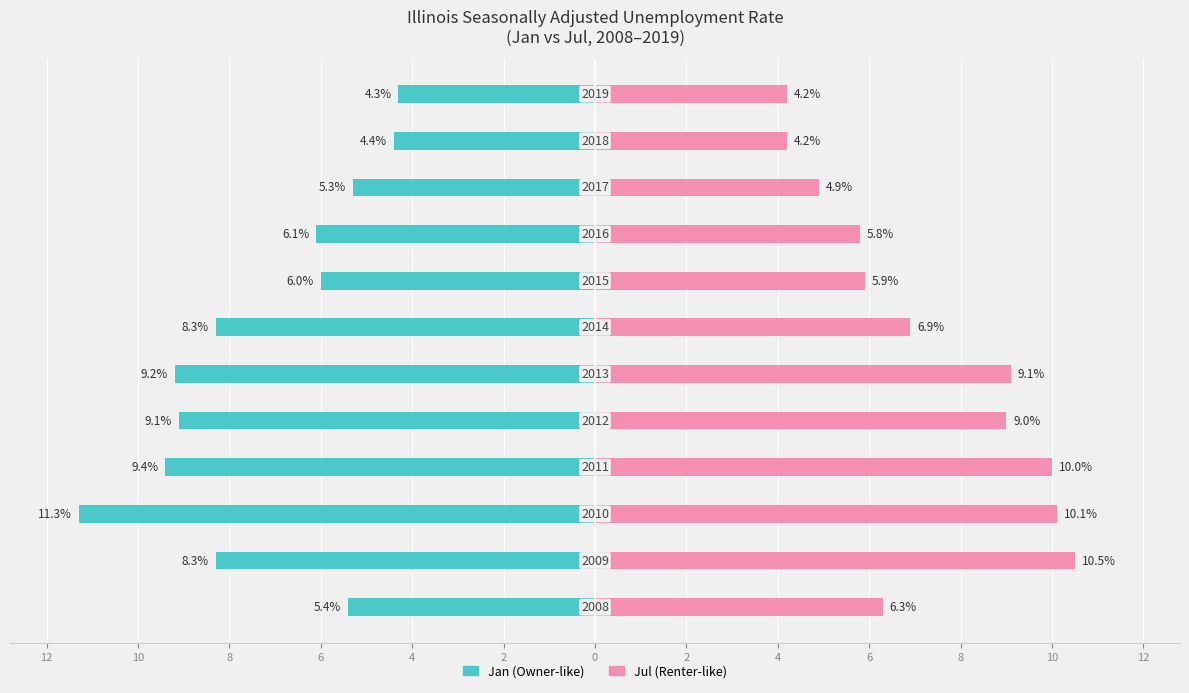

Is it true that Jan equals -8.4 at 6?

False